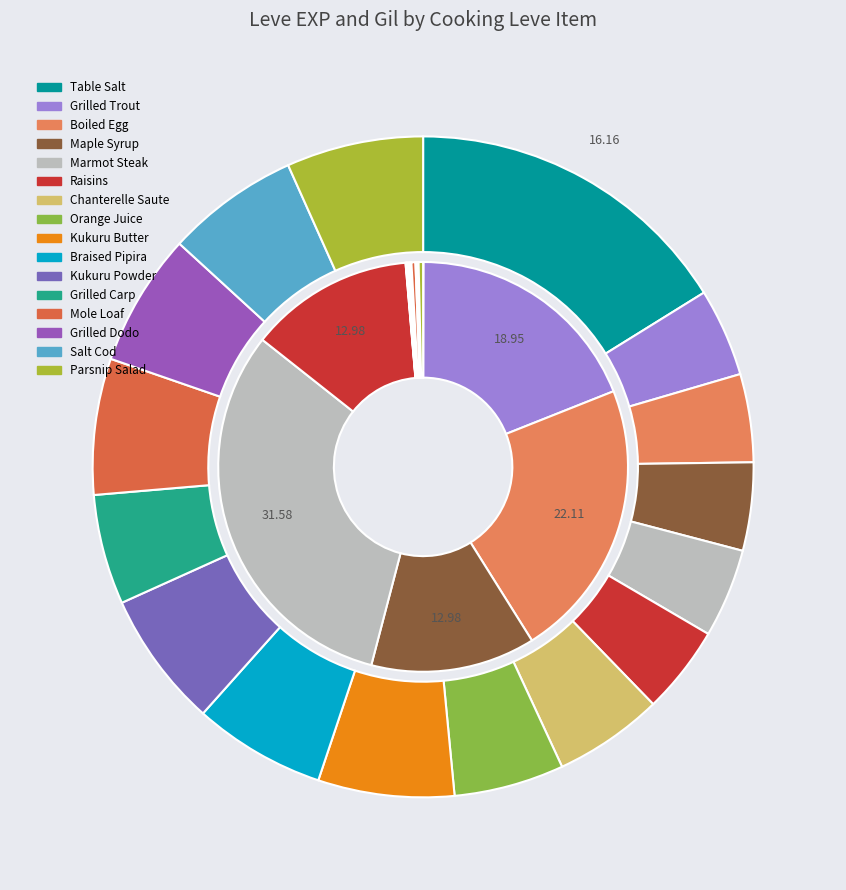

Which series has the largest range (max minus min)?

Leve Amount 3